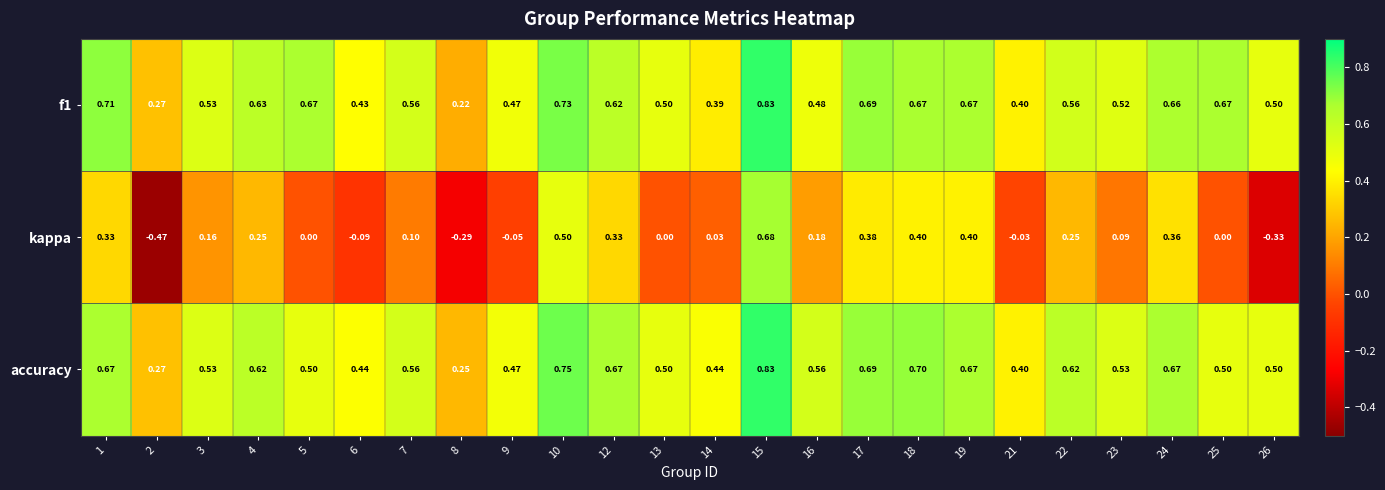

How many data points does each series have?

24